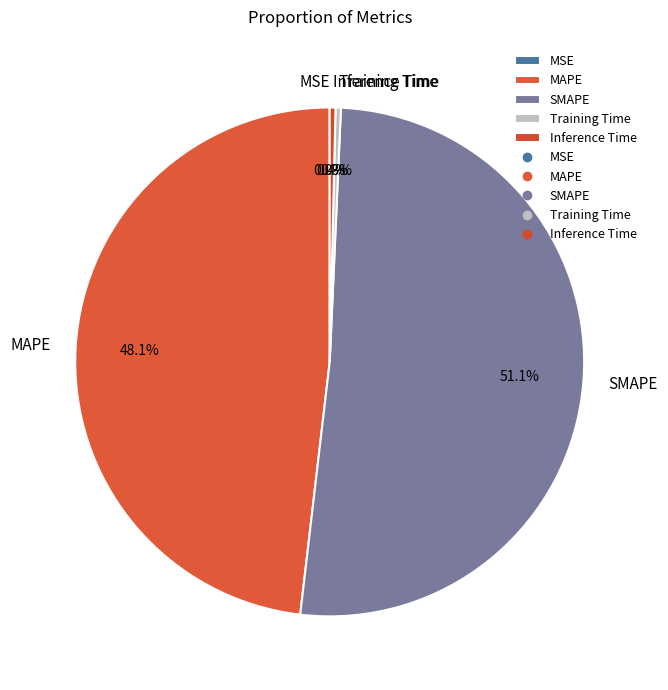

True or false: MAPE accounts for 48% of the total.

True